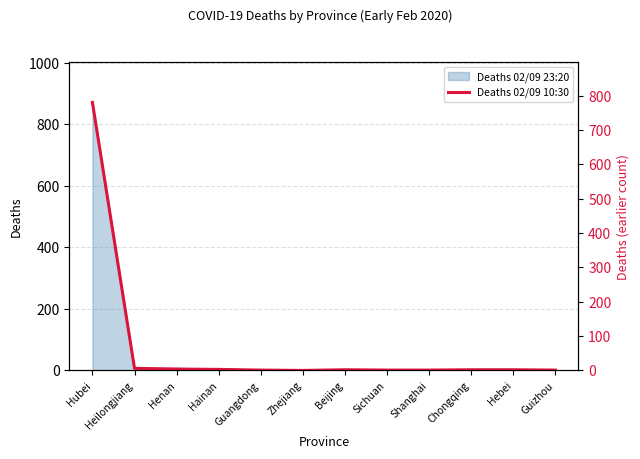

What is the ratio of the value at Sichuan to the value at Chongqing?

0.5